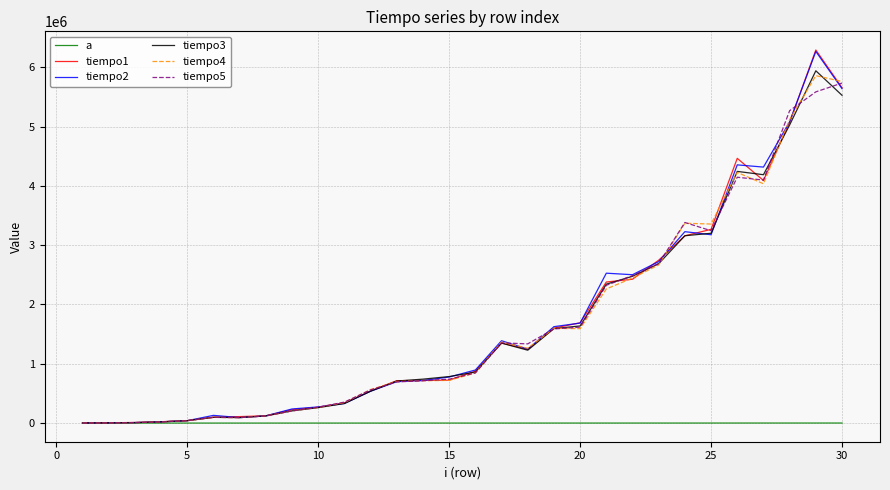

How many lines are shown in the chart?

6